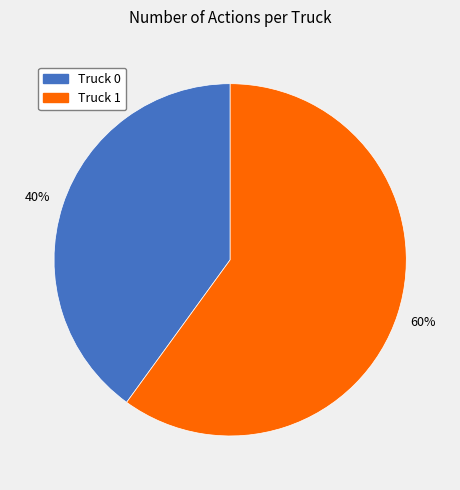

What percentage is the Truck 1 slice, to the nearest percent?

60%